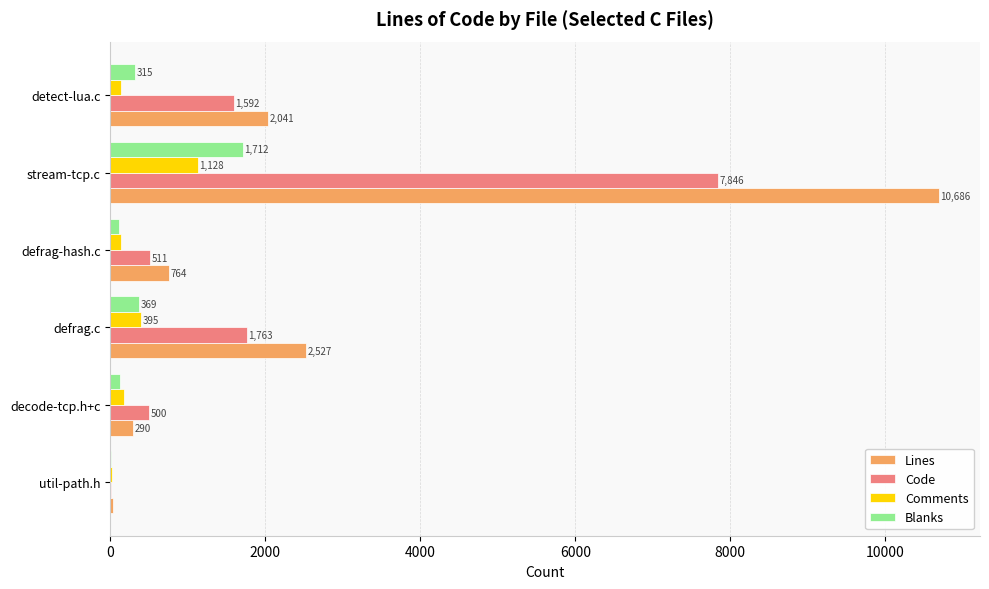

Which series has the largest range (max minus min)?

Lines